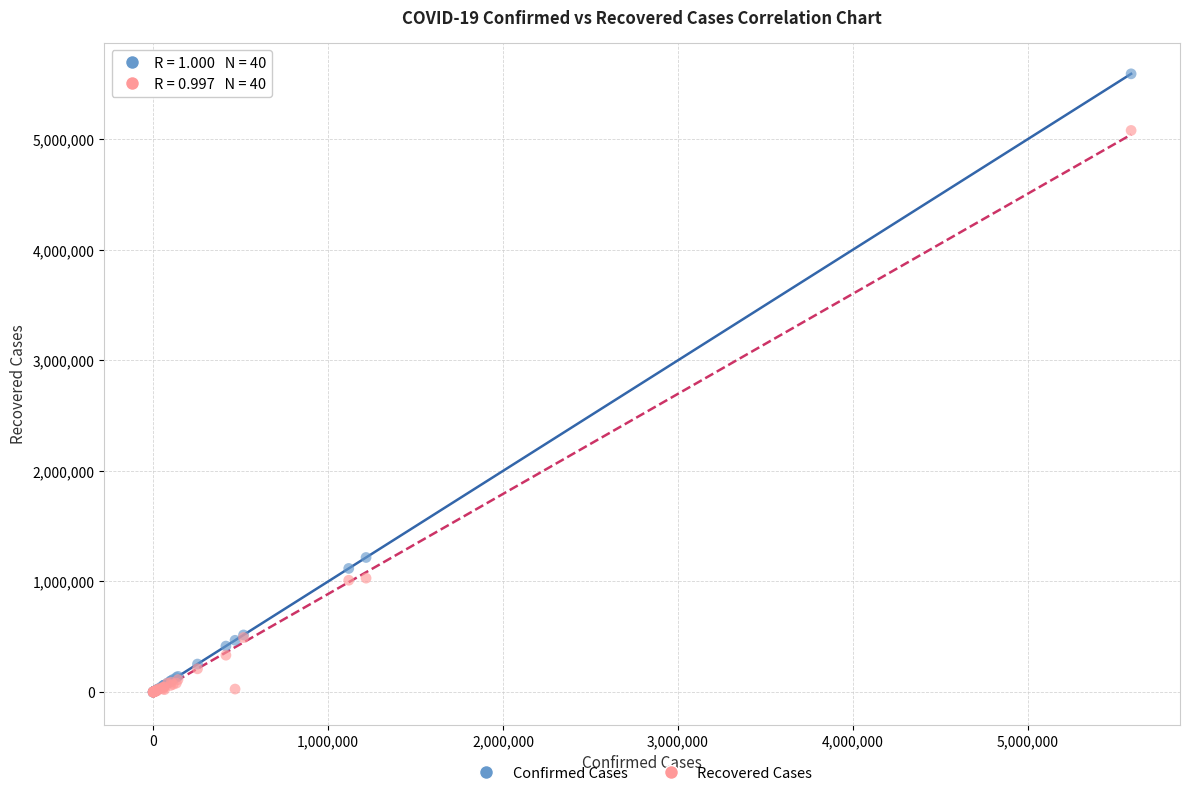

In the Recovered Cases series, what Y value is closest to 2539140?

1030137